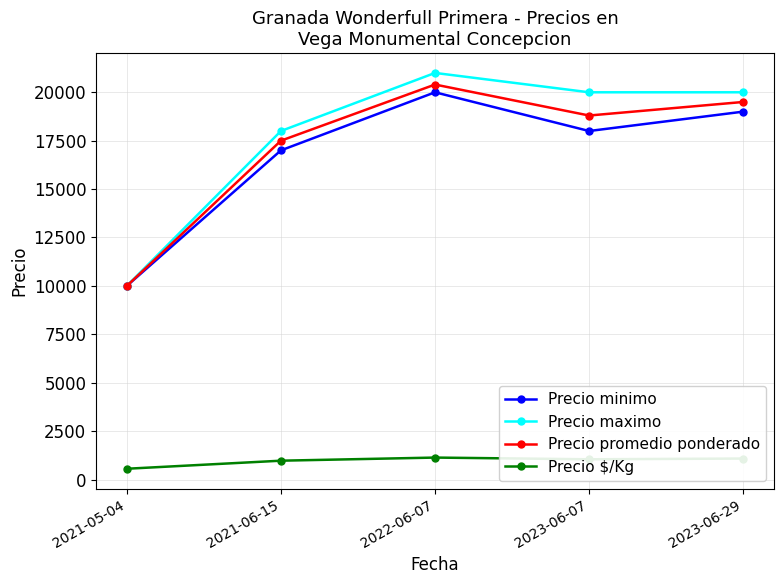

Which series changed the most between 2021-05-04 and 2023-06-07?

Precio maximo